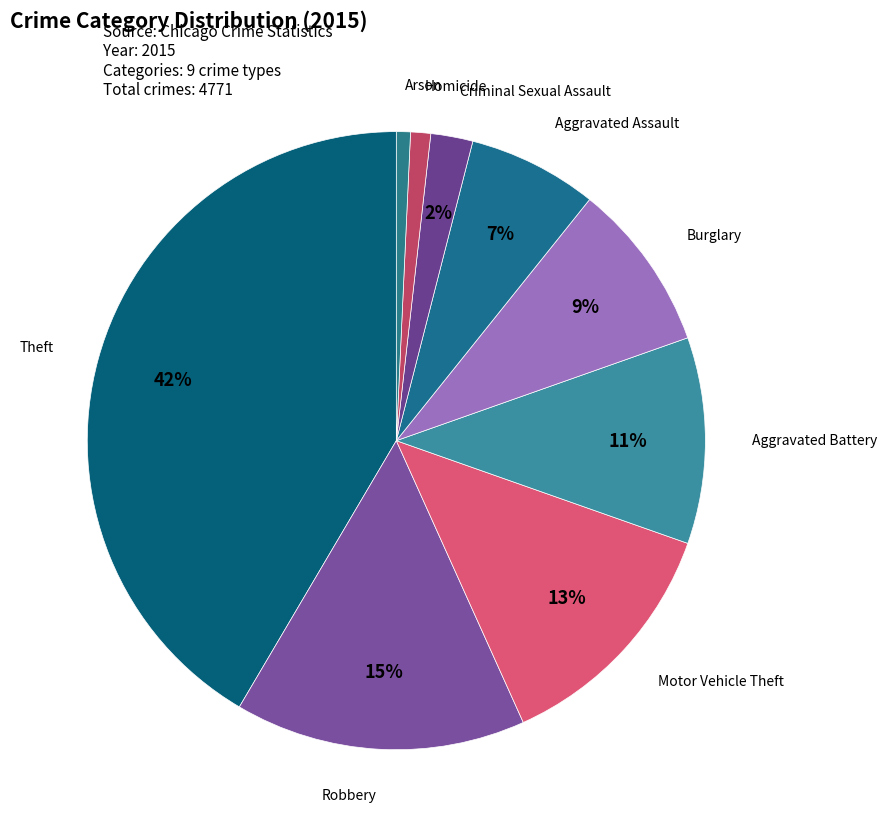

Does Homicide represent more than half of the total?

No